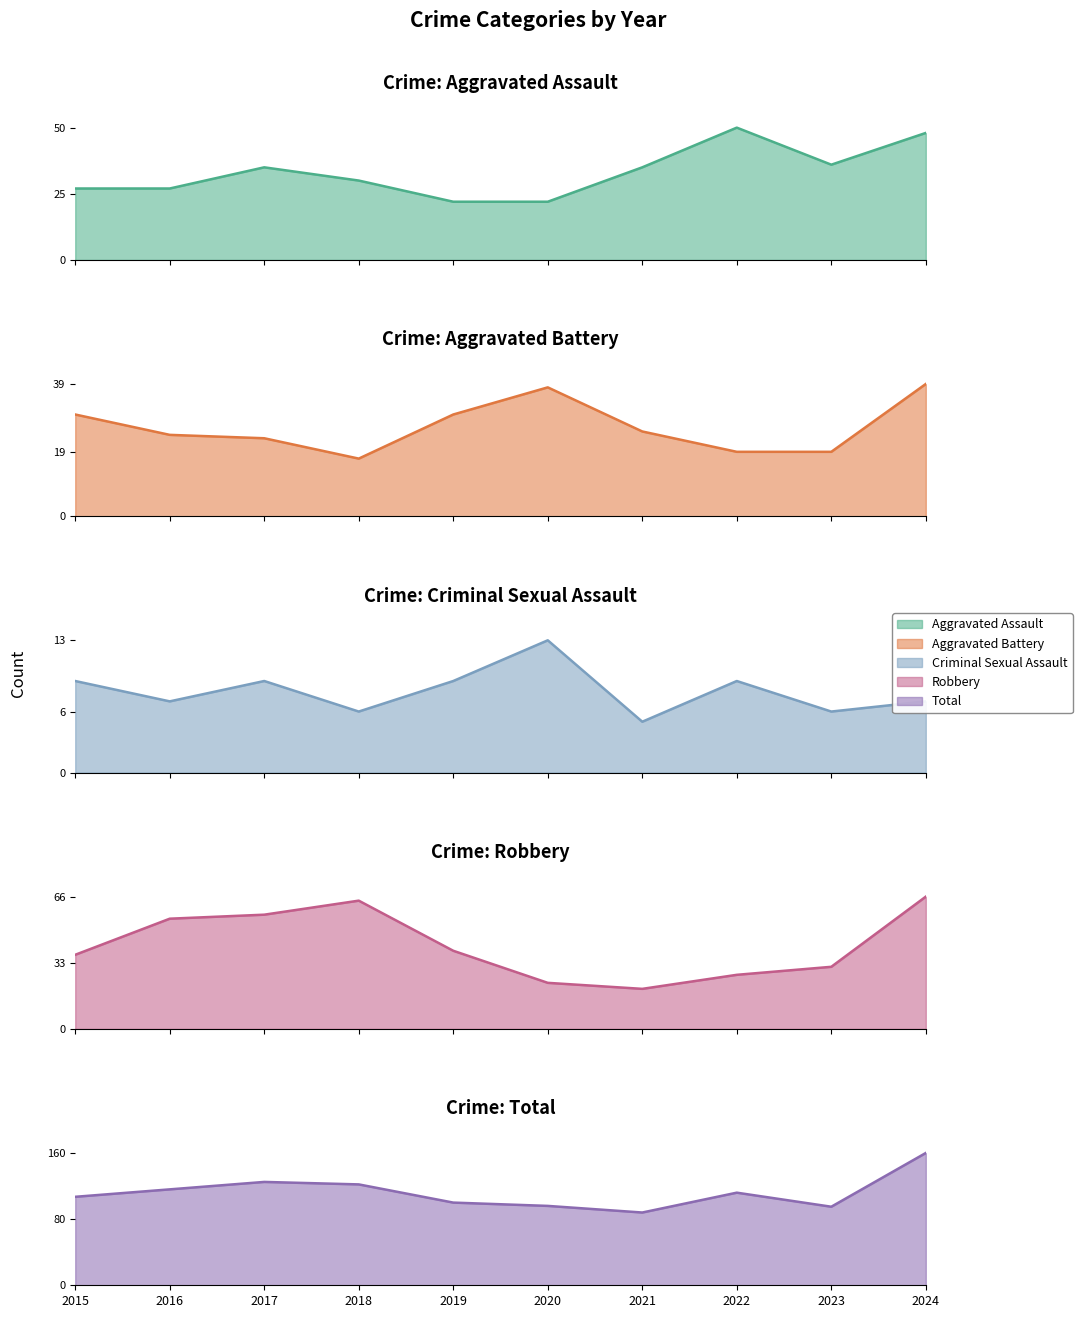

True or false: Robbery and Total cross at least once.

False